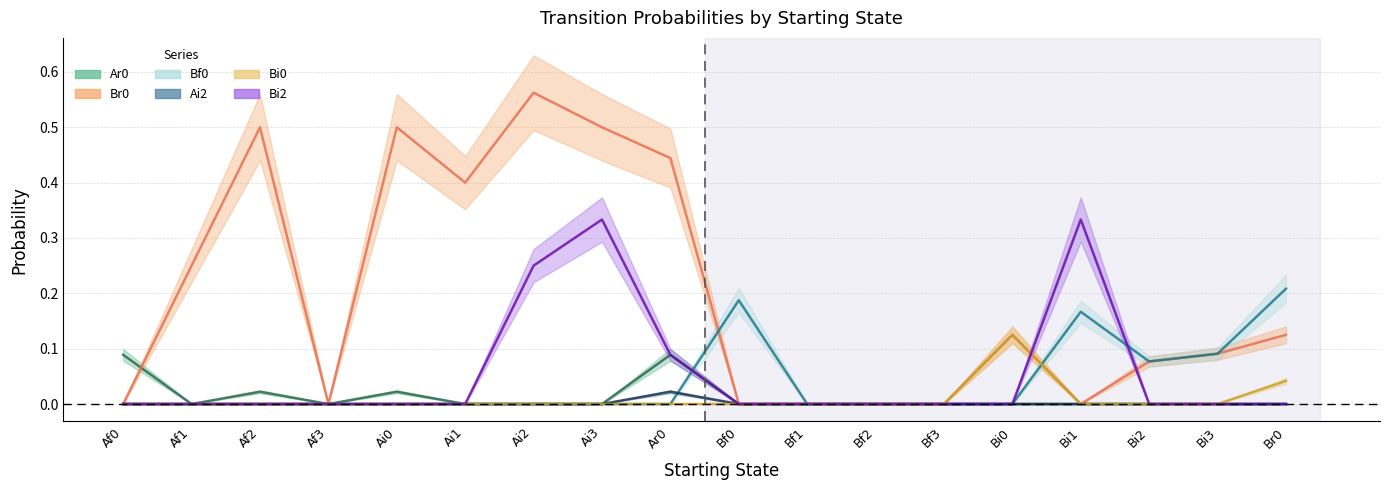

Which series has the largest total across all categories?

Br0